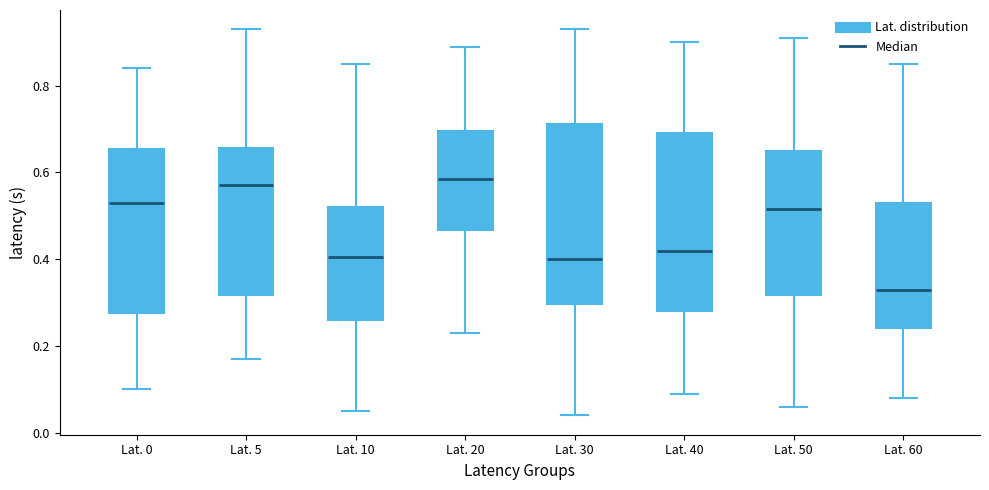

Which box's median line is the lowest?

Lat. 60